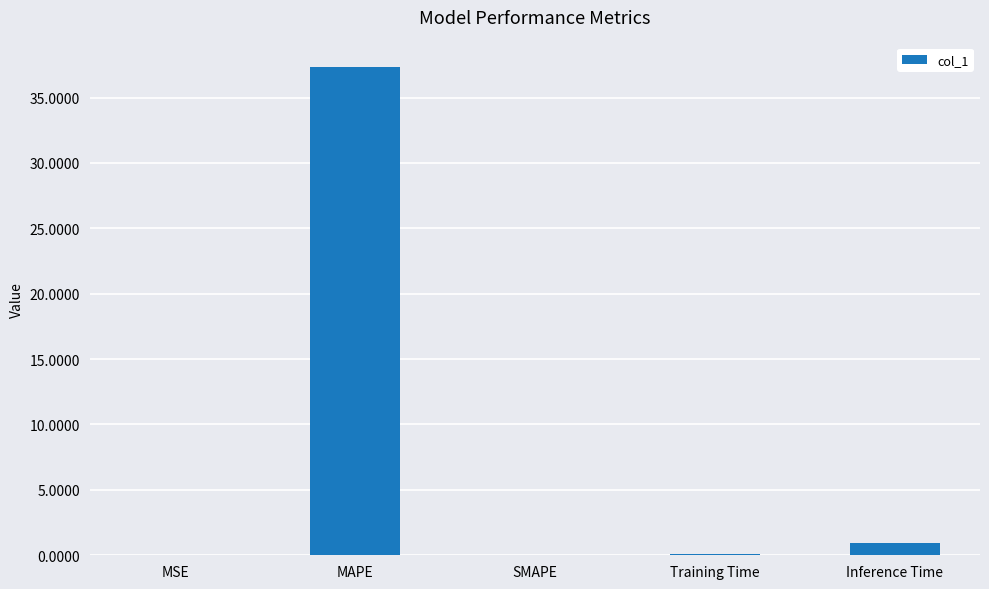

Are the bars horizontal?

No